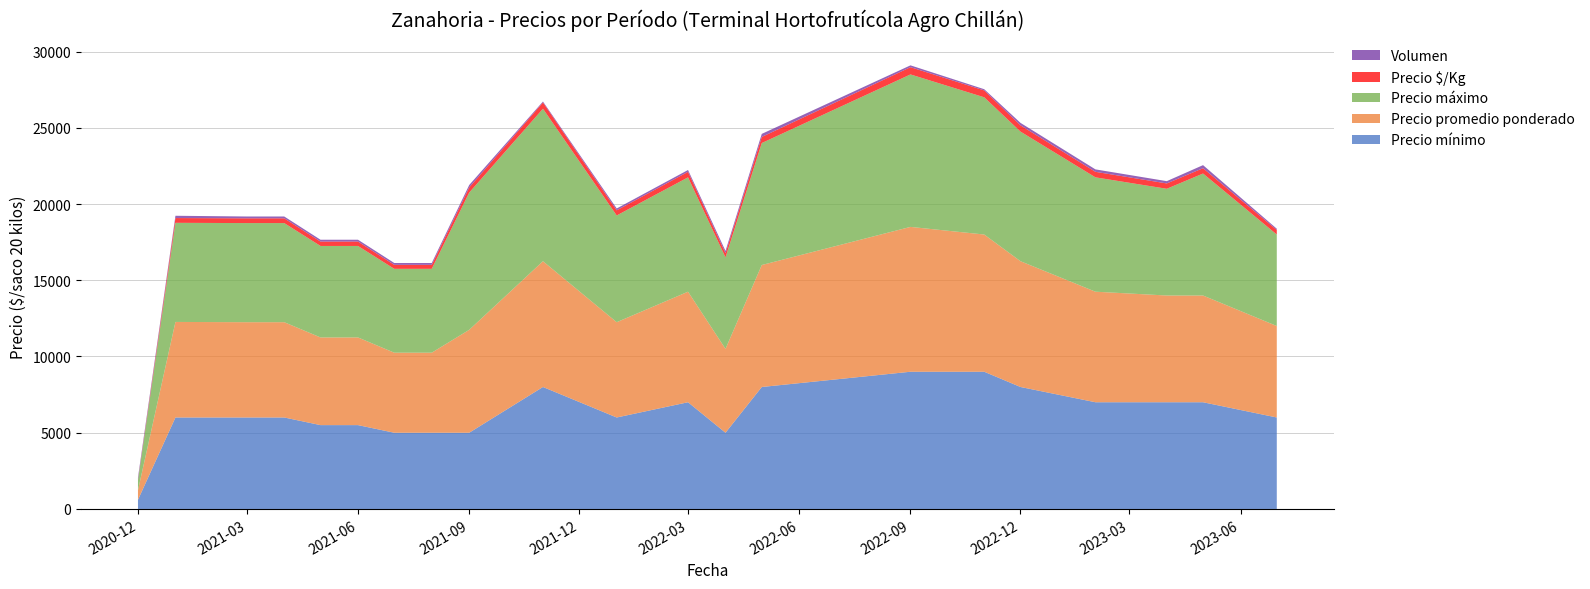

Reading left to right, what are all the values shown in this chart?

Precio mínimo: 600	6000	6000	6000	5500	5500	5000	5000	5000	8000	6000	7000	5000	8000	9000	9000	8000	7000	7000	7000	6000
Precio promedio ponderado: 625	6267	6250	6250	5750	5750	5250	5250	6750	8250	6250	7250	5500	8000	9500	9000	8250	7250	7000	7000	6000
Precio máximo: 650	6500	6500	6500	6000	6000	5500	5500	9000	10000	7000	7500	6000	8000	10000	9000	8500	7500	7000	8000	6000
Precio $/Kg: 31	313	312	312	288	288	262	262	338	412	338	362	275	400	475	450	412	362	350	350	300
Volumen: 150	150	120	120	120	120	120	120	160	60	120	120	150	200	120	80	160	160	150	200	80